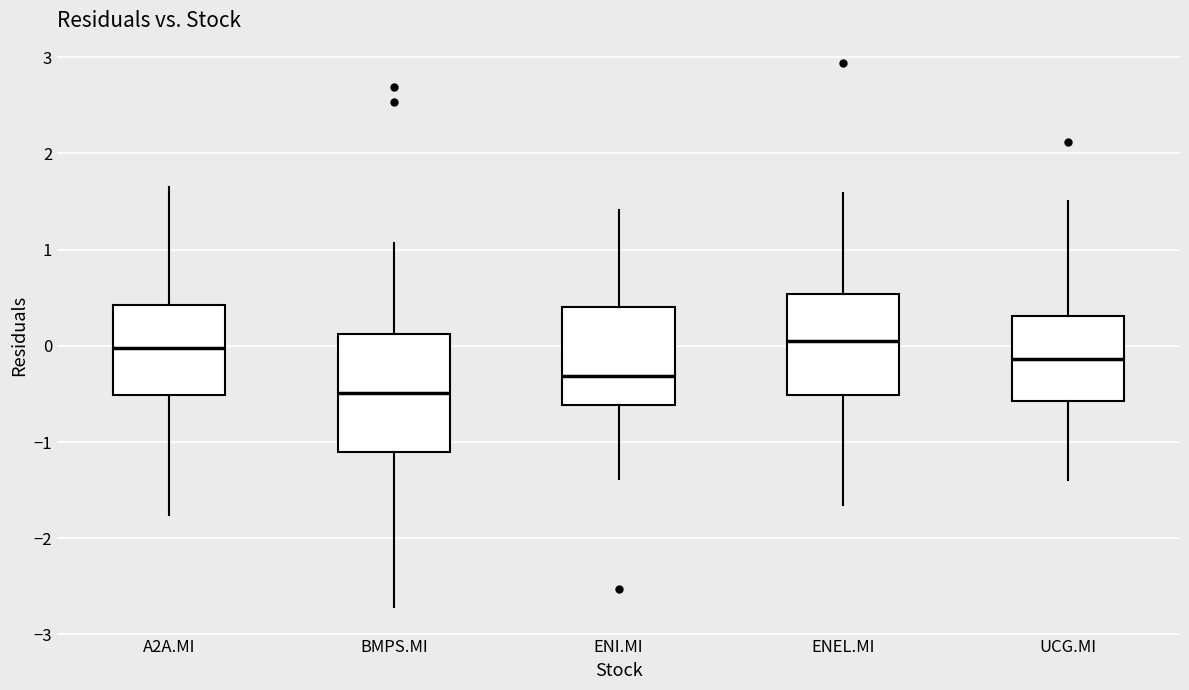

Reading left to right, transcribe this box plot: for each box, give where its median line is, the range the box spans, and where its two whiskers end, as read against the y-axis. The values are not printed on the chart, so give them approximately, as read against the axis.

A2A.MI: median 0.0, box -0.5 to 0.4, whiskers -1.8 to 1.7
BMPS.MI: median -0.5, box -1.1 to 0.1, whiskers -2.7 to 1.1
ENI.MI: median -0.3, box -0.6 to 0.4, whiskers -1.4 to 1.4
ENEL.MI: median 0.1, box -0.5 to 0.5, whiskers -1.7 to 1.6
UCG.MI: median -0.1, box -0.6 to 0.3, whiskers -1.4 to 1.5